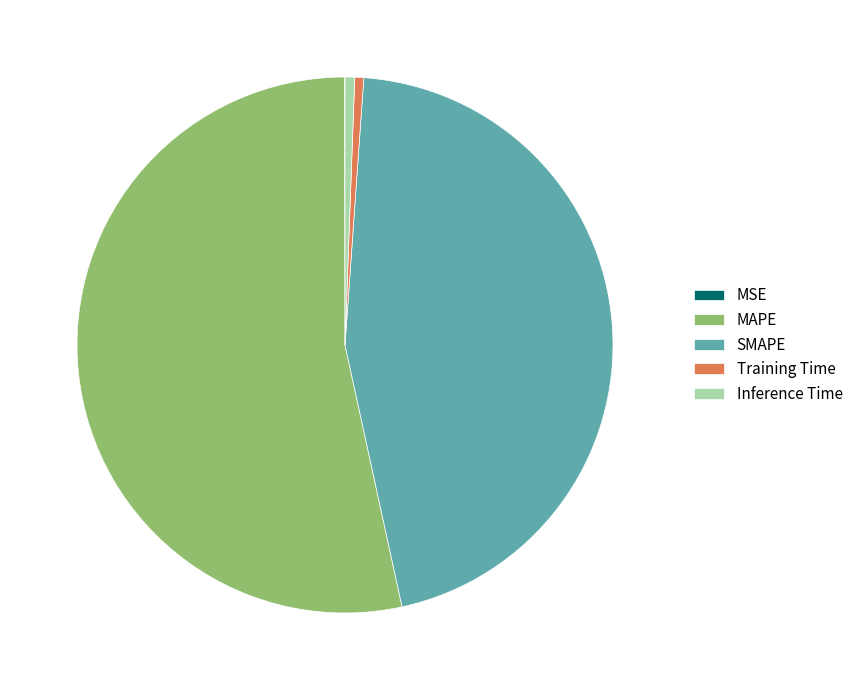

True or false: MAPE accounts for 43% of the total.

False